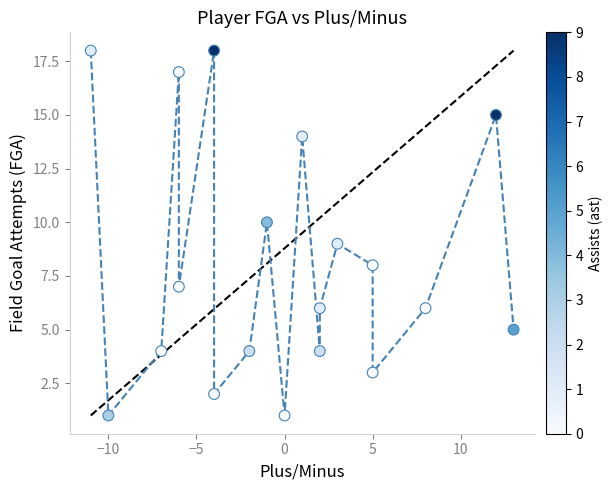

What is the range of Y values (max minus min)?

17